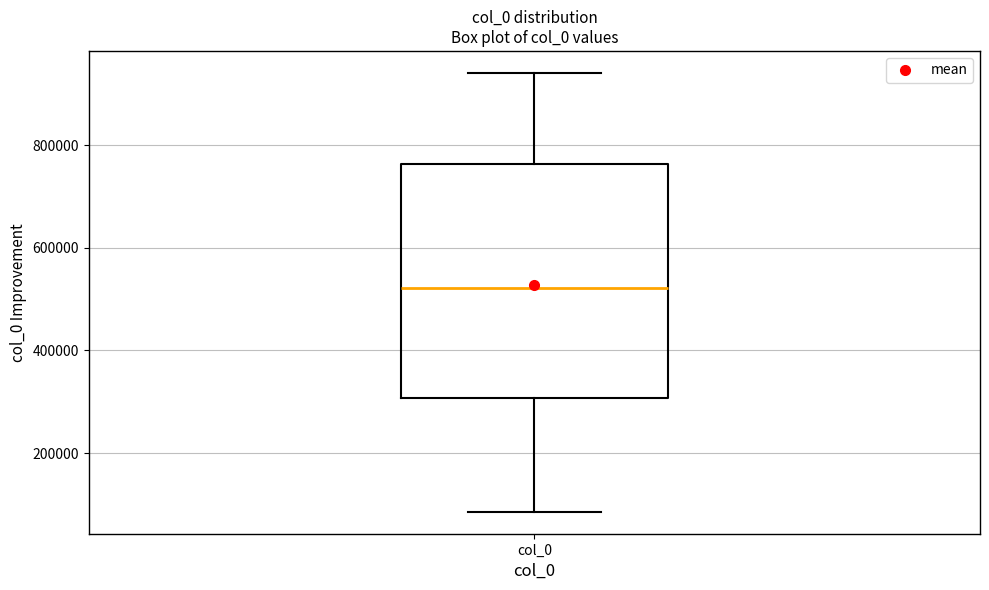

Transcribe this box plot: give where the median line is, the range the box spans, and where the two whiskers end, as read against the y-axis. The values are not printed on the chart, so give them approximately, as read against the axis.

median 520000, box 300000 to 760000, whiskers 80000 to 940000